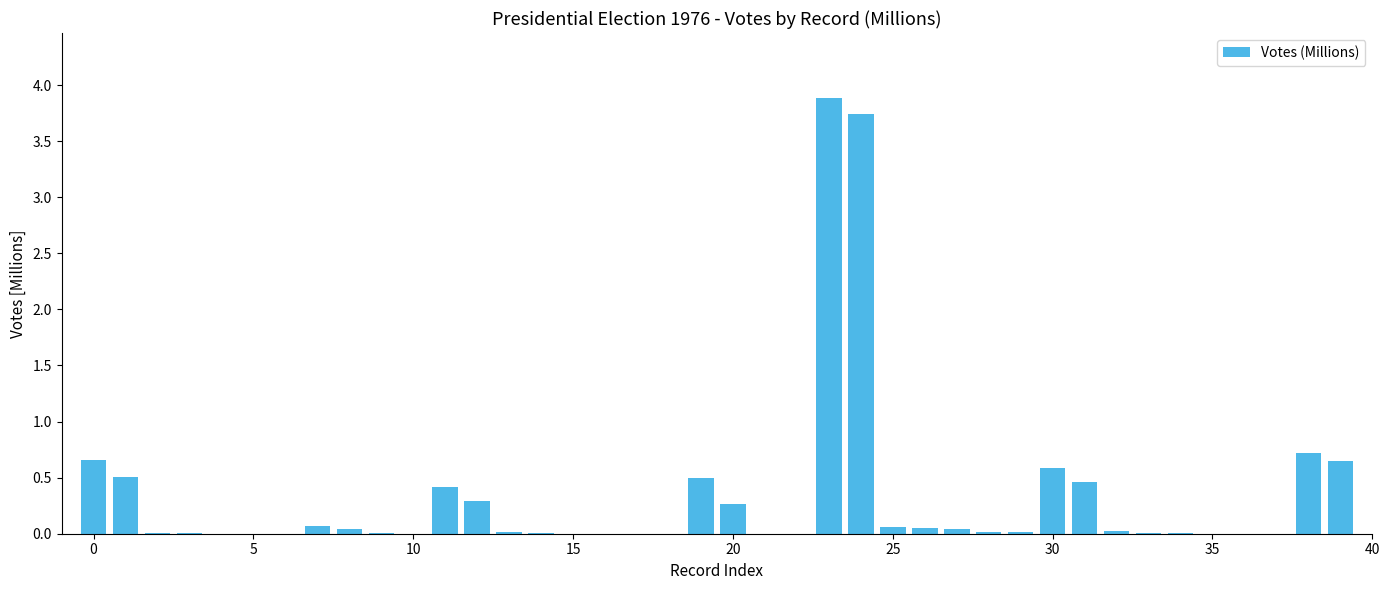

What is the sum of all values?

13.1